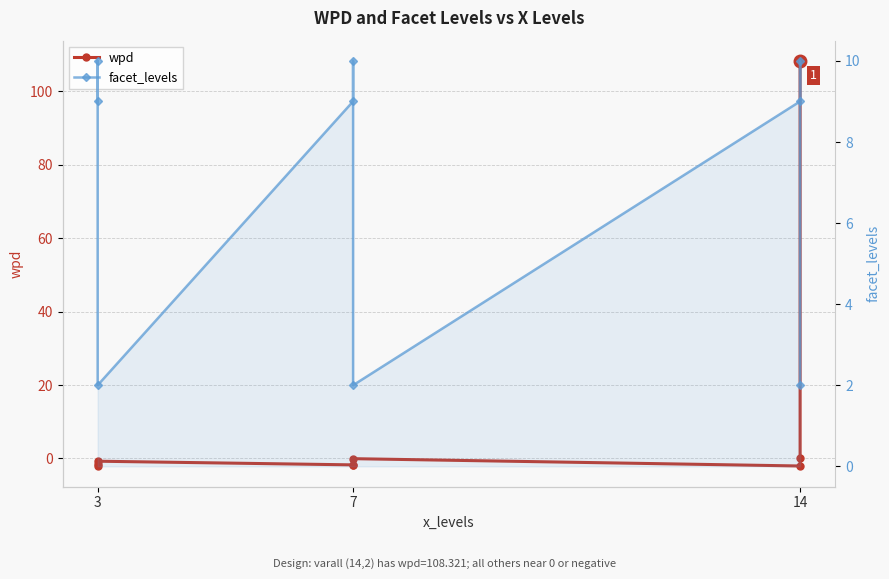

What is the value of the wpd point at the 9th from the left?

108.3